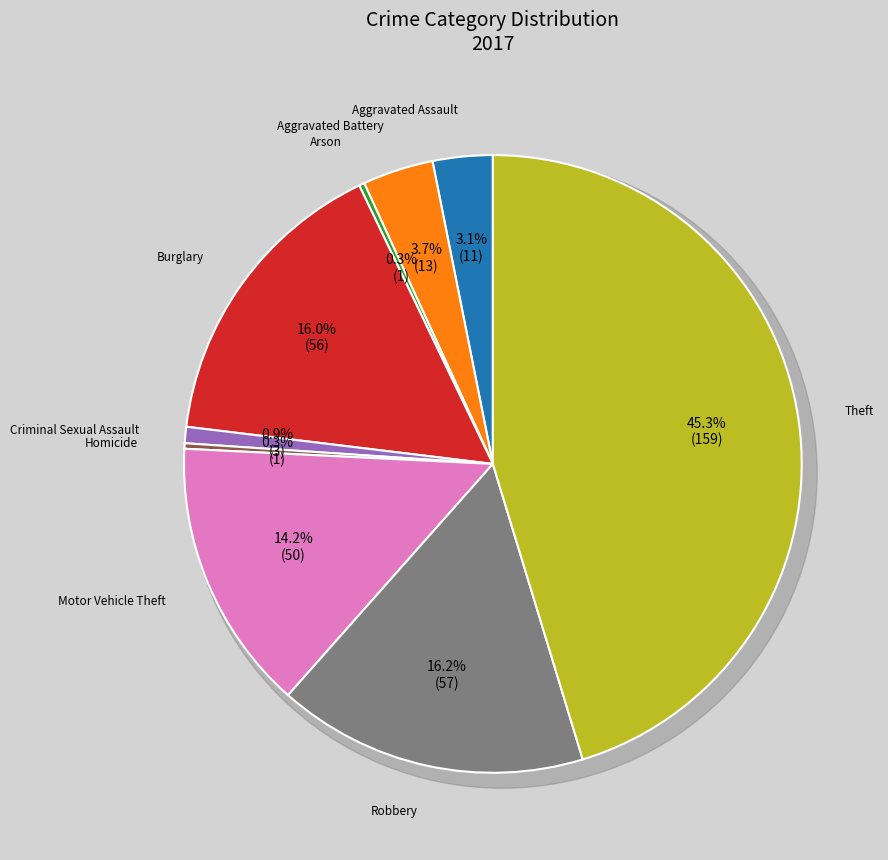

Which category has the smallest portion of the pie?

Arson